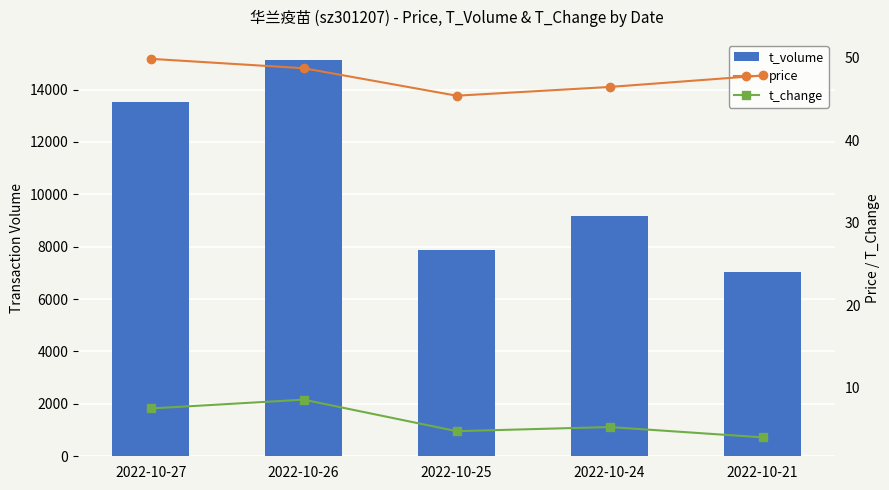

List the series in order of their peak value, highest first.

t_volume, price, t_change